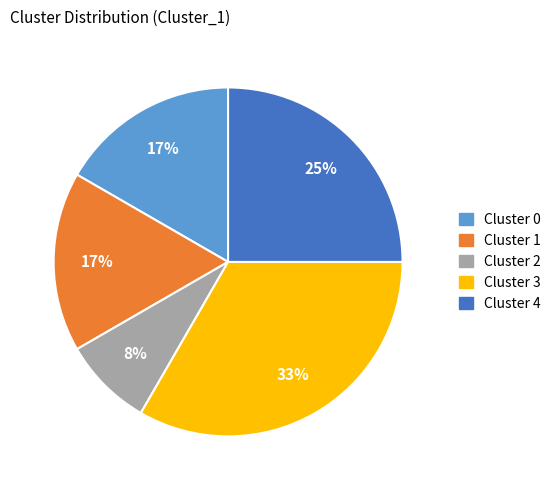

True or false: Cluster 1 accounts for 32% of the total.

False